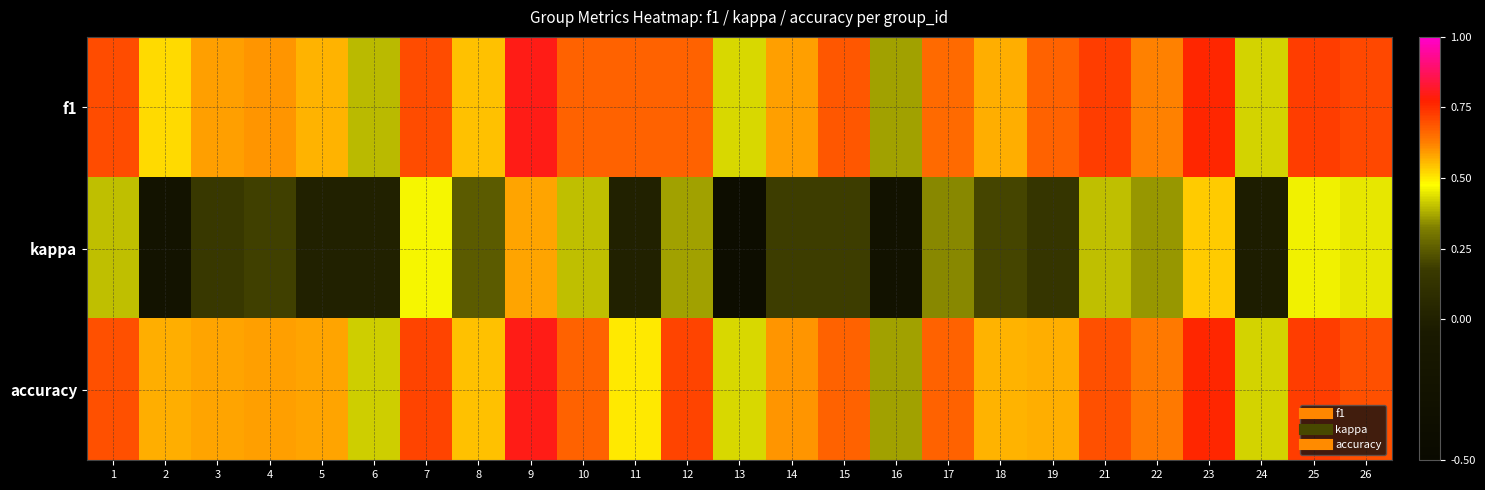

What is the greatest value displayed?

0.8